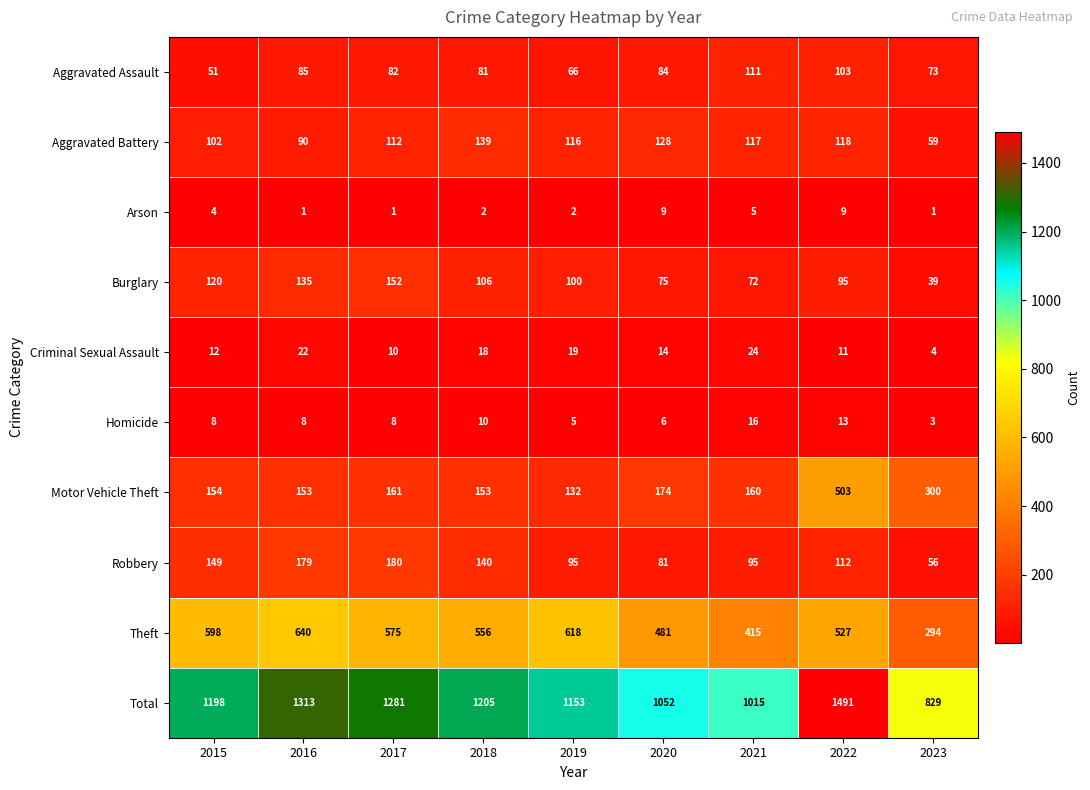

Which series has the largest total across all categories?

Total